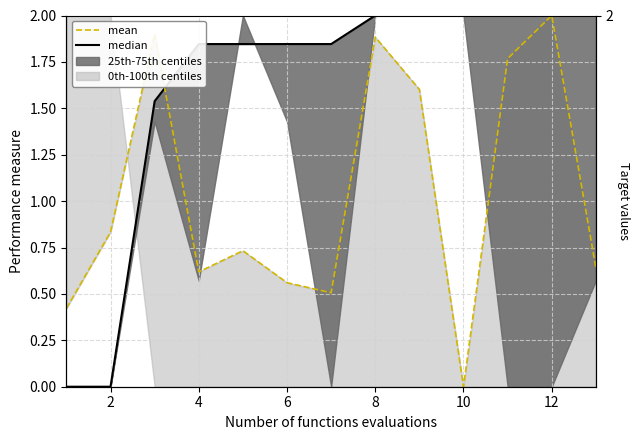

What is the difference between the second highest and minimum values in the mean series?

1.9